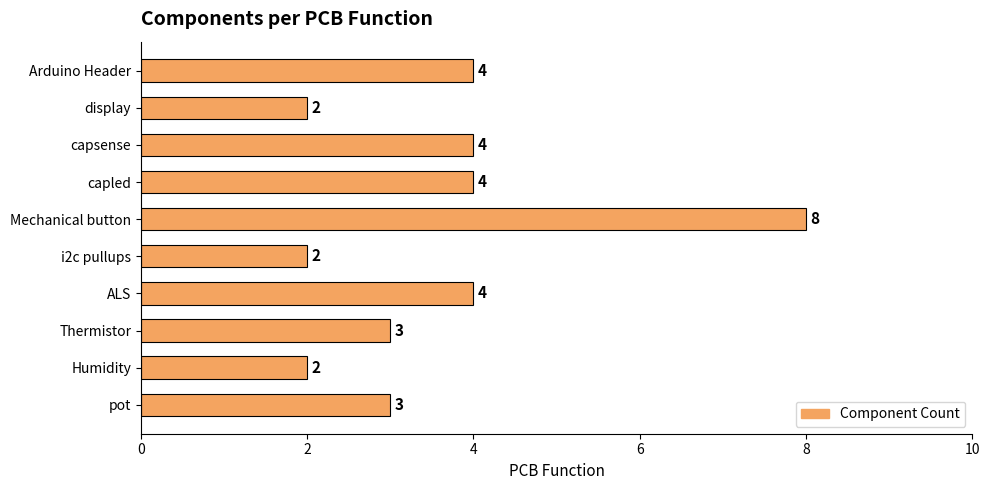

What is the label of the 6th bar from the bottom?

Mechanical button